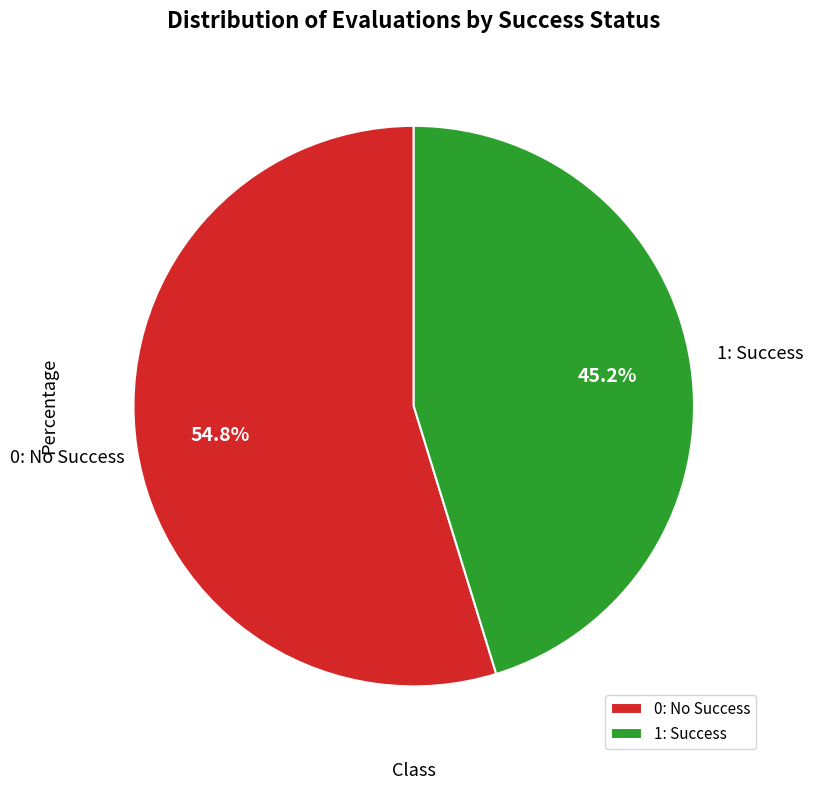

How many slices are in this pie chart?

2